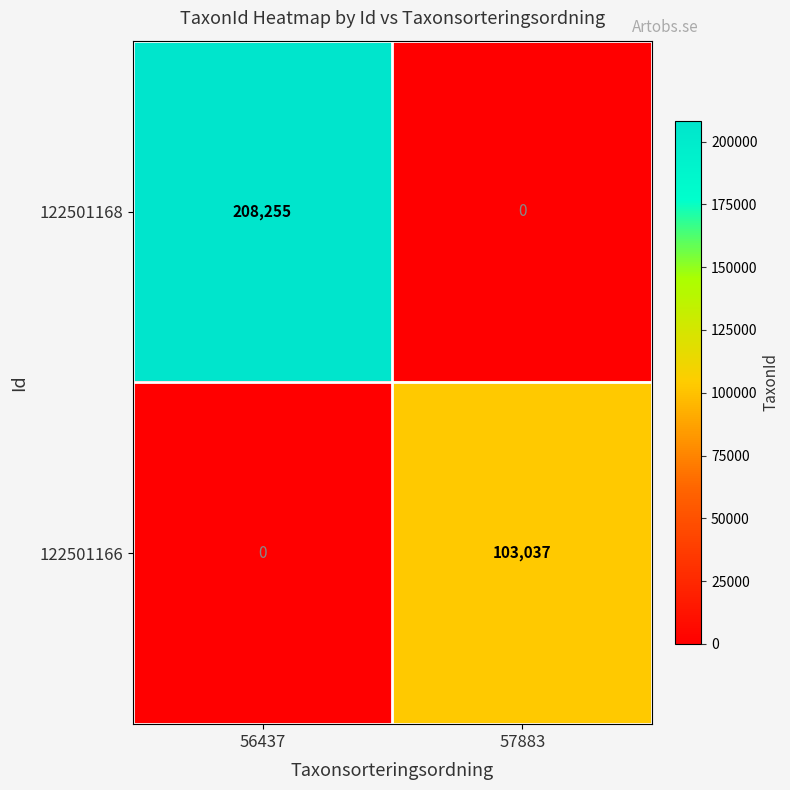

Rank the series by their maximum value, from lowest to highest.

122501166, 122501168